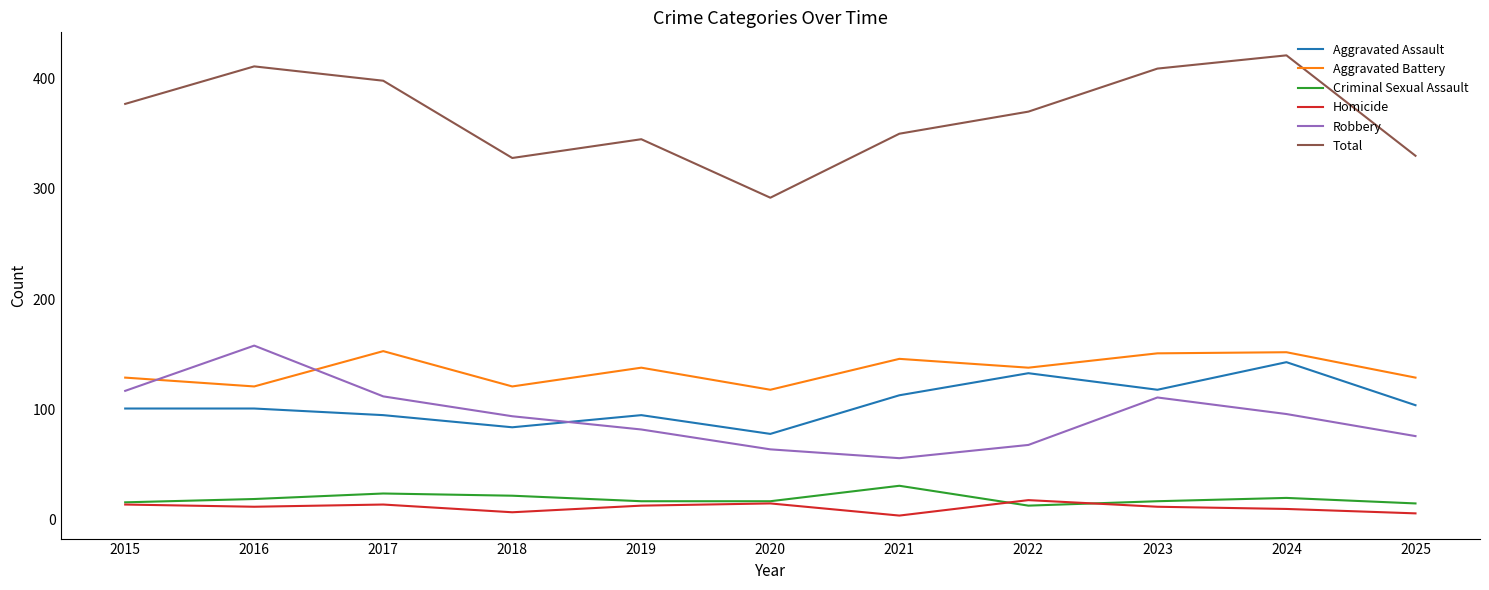

The Aggravated Assault series shows 42 at 2016. True or false?

False